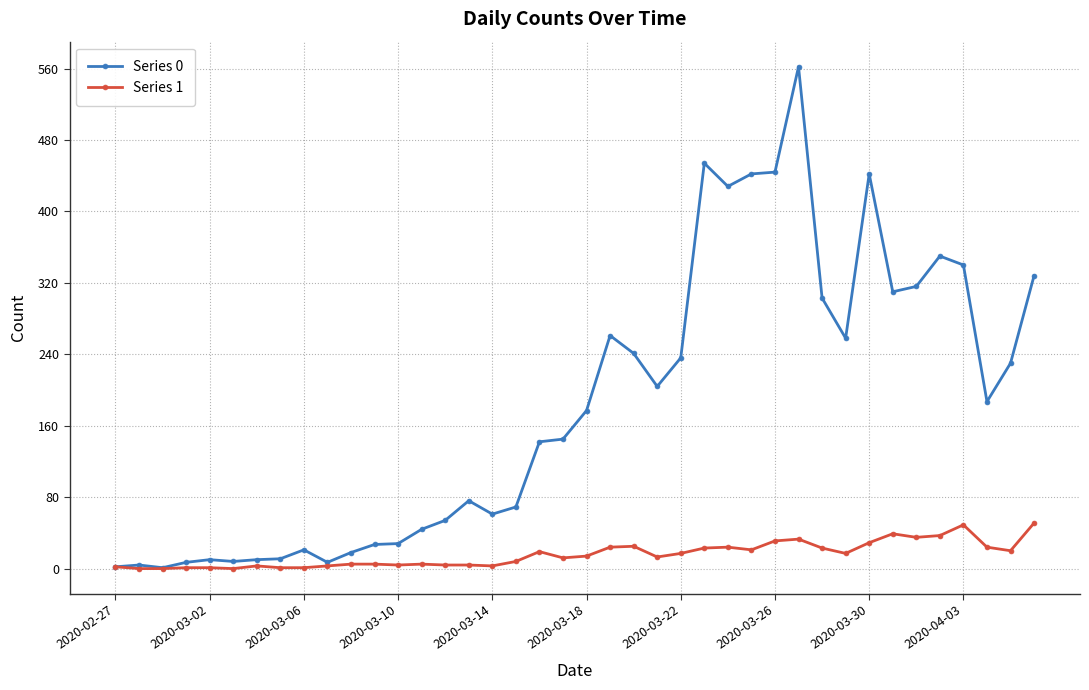

At how many categories does at least one series exceed 465?

1